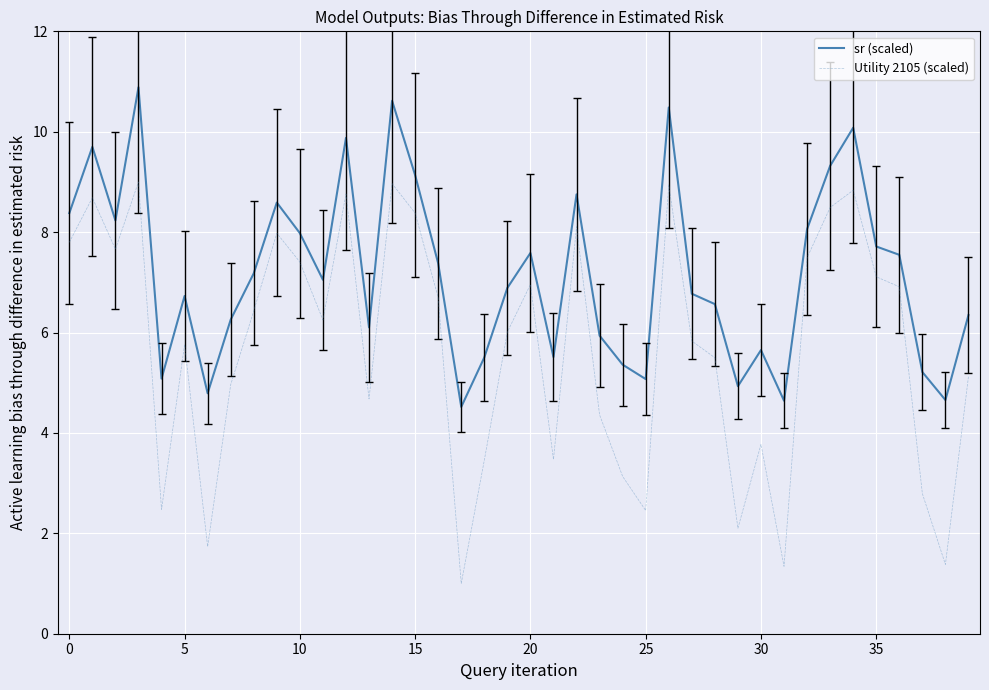

What is the difference between the maximum and minimum values in the sr (scaled) series?

6.4